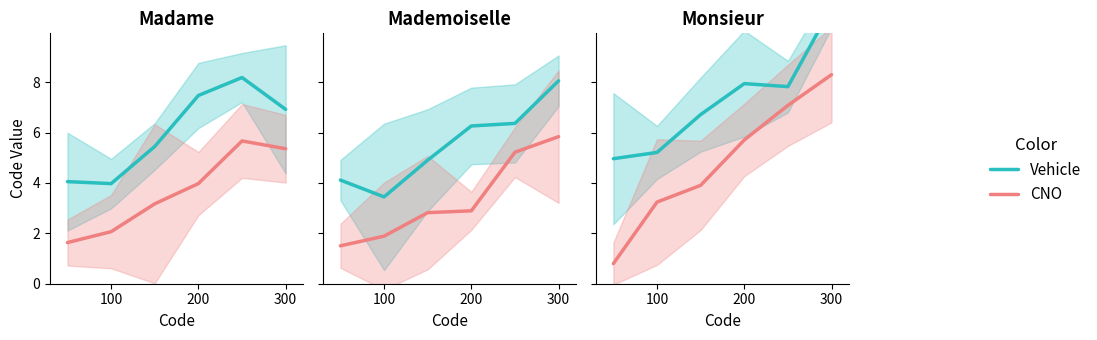

Which series changed the most between 200 and 4?

CNO